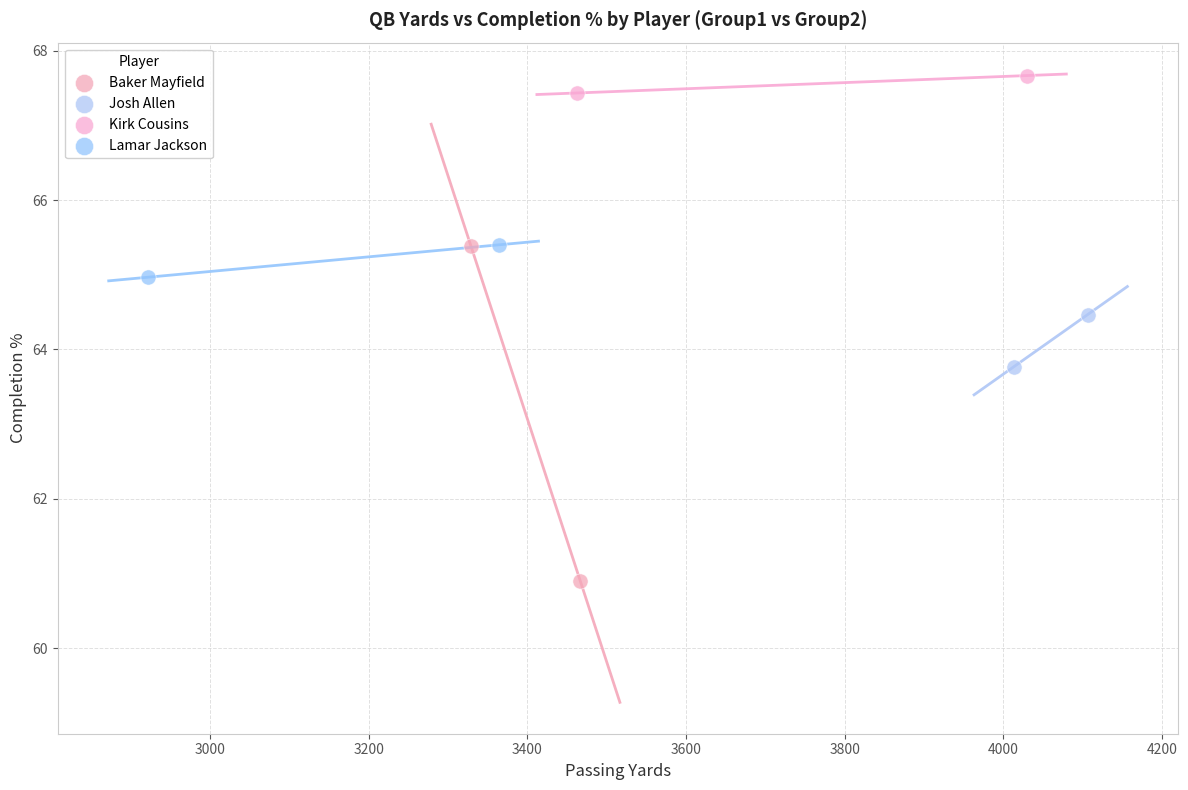

Which series reaches the maximum Y coordinate?

Kirk Cousins